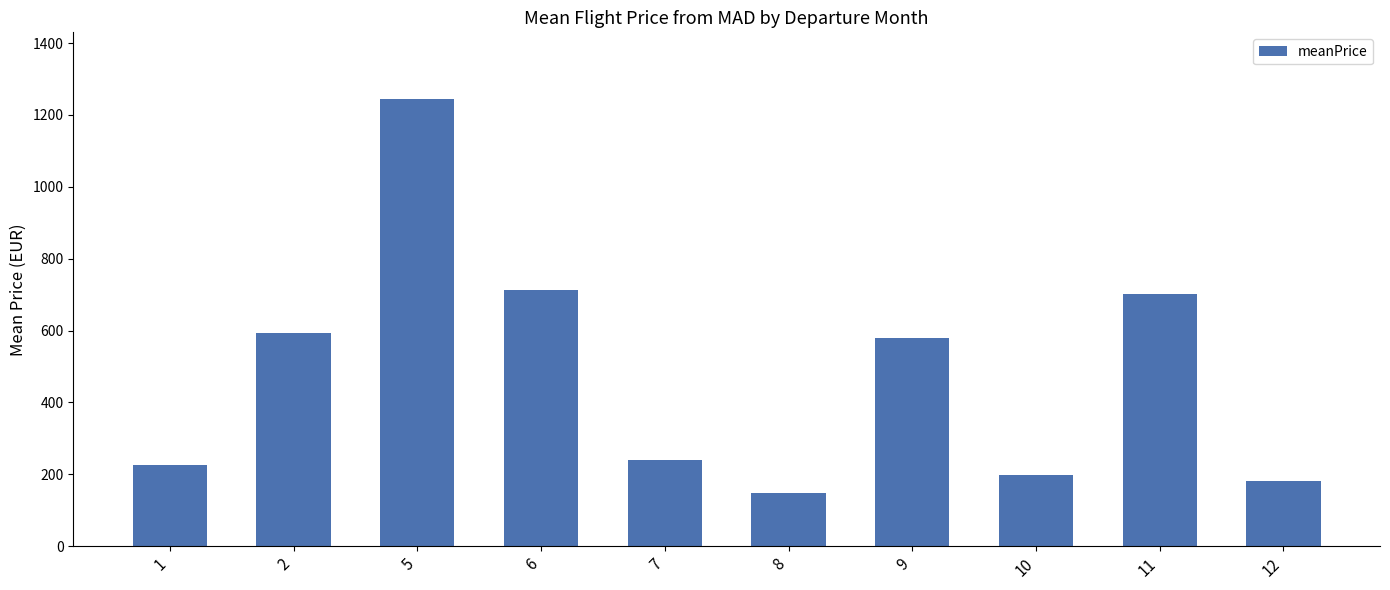

What is the maximum value shown in the chart?

1243.2